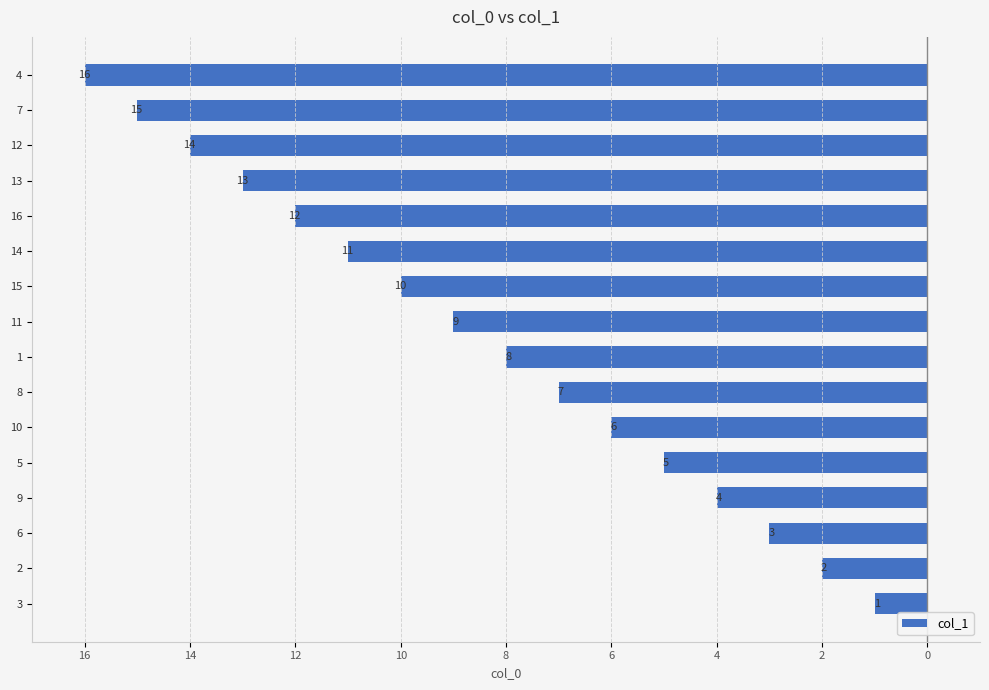

The chart shows a value of -4 at 14. True or false?

False